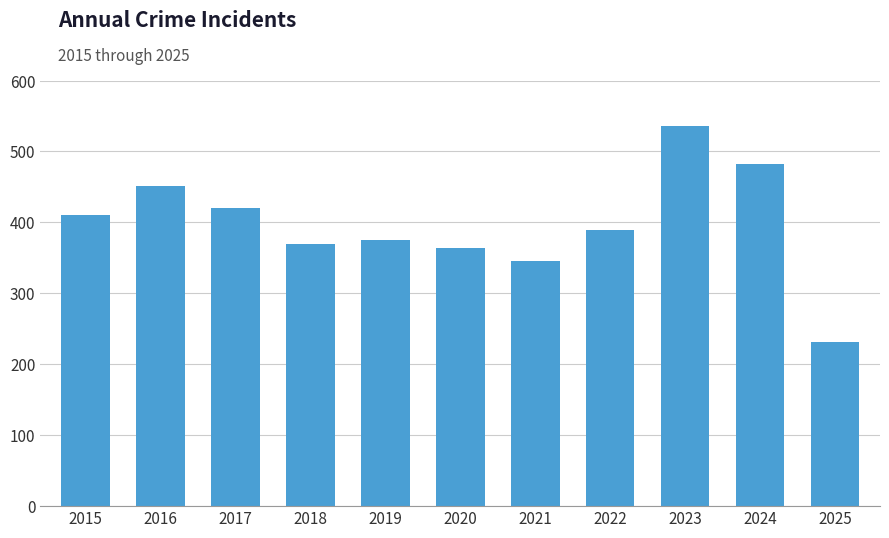

Does the chart contain any negative values?

No